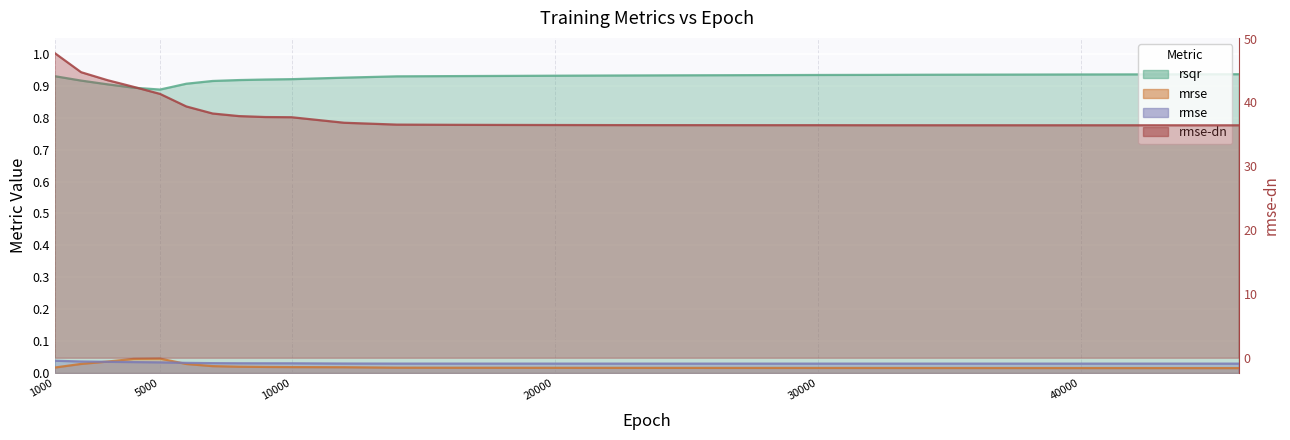

True or false: rmse has more than 0 interior local peaks.

False